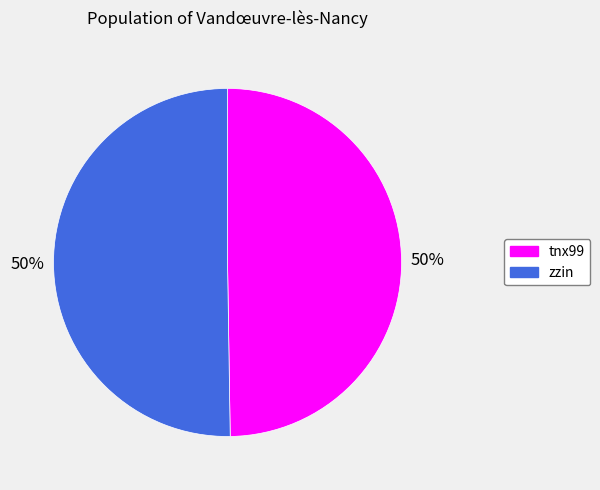

Count the number of slices in the pie.

2